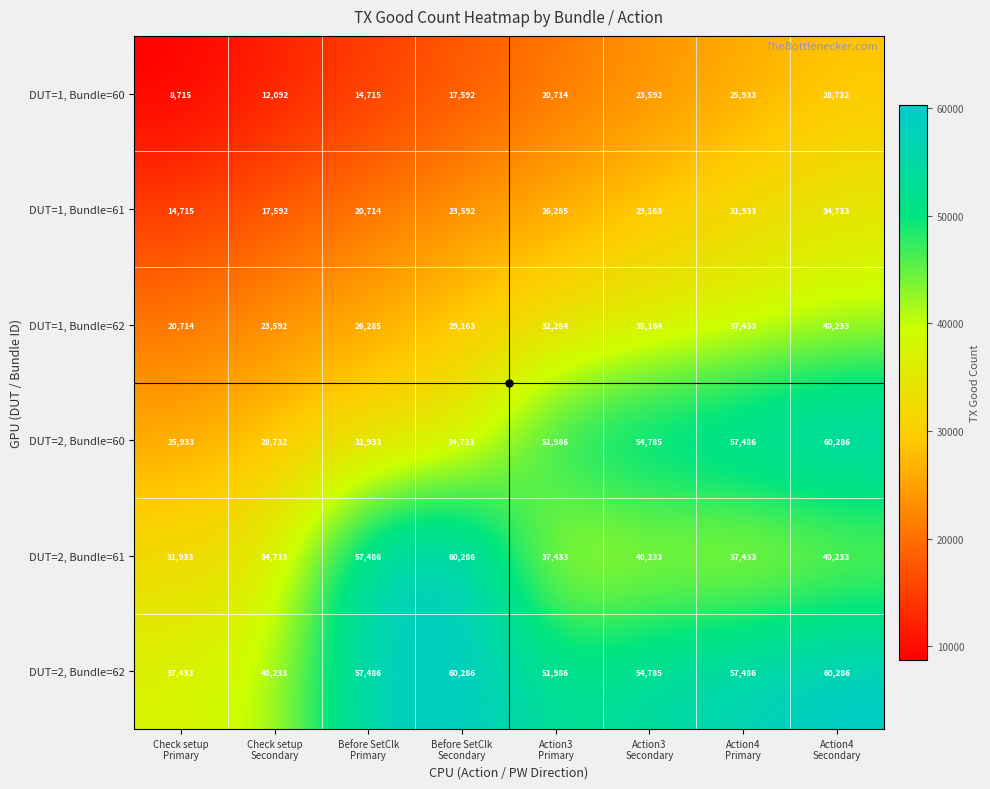

At which category is the sum across all series the highest?

Action4
Secondary